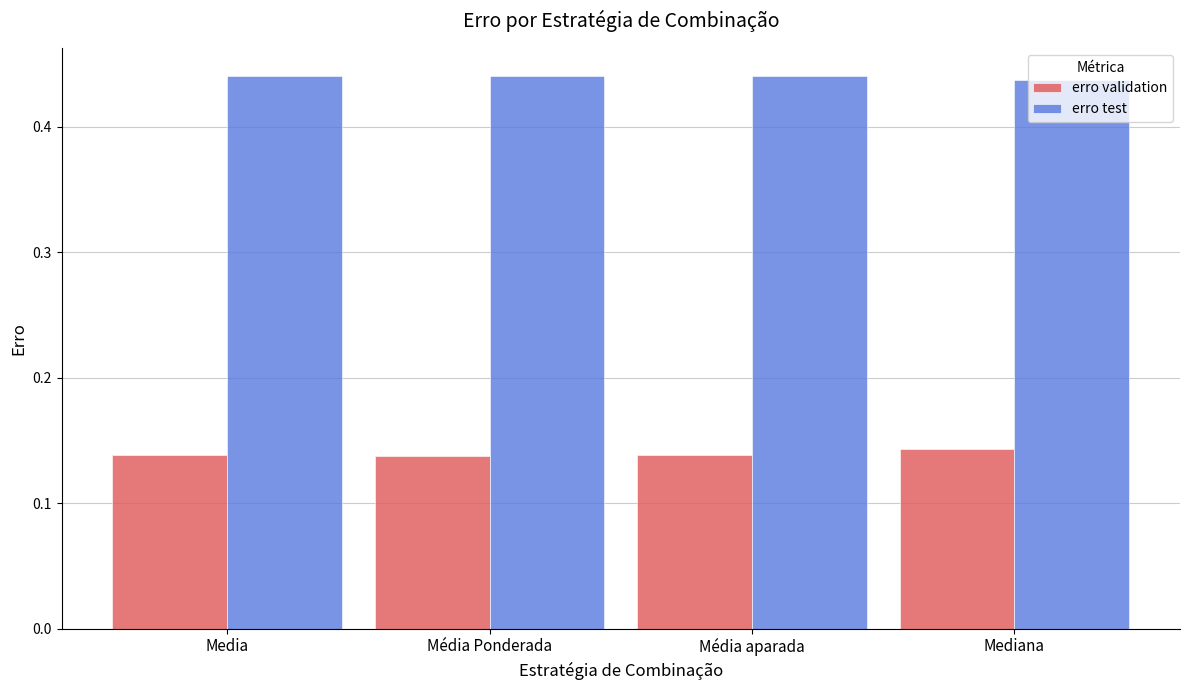

Rank the series at Media from highest to lowest value.

erro test, erro validation